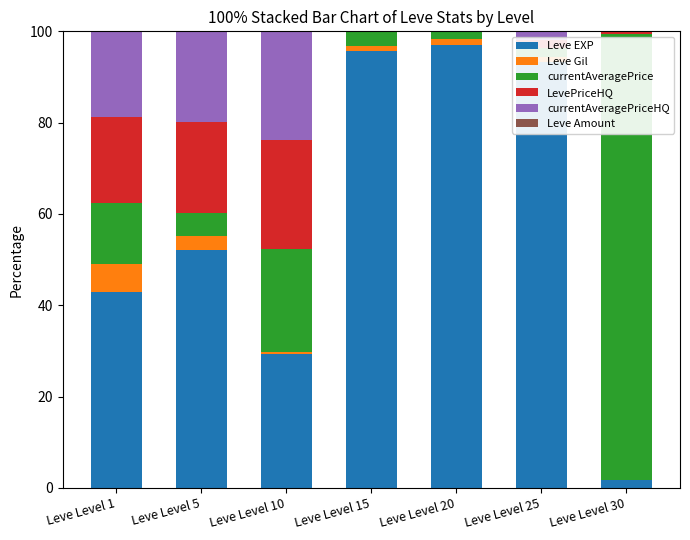

What is the highest value of the Leve EXP series?

97.1